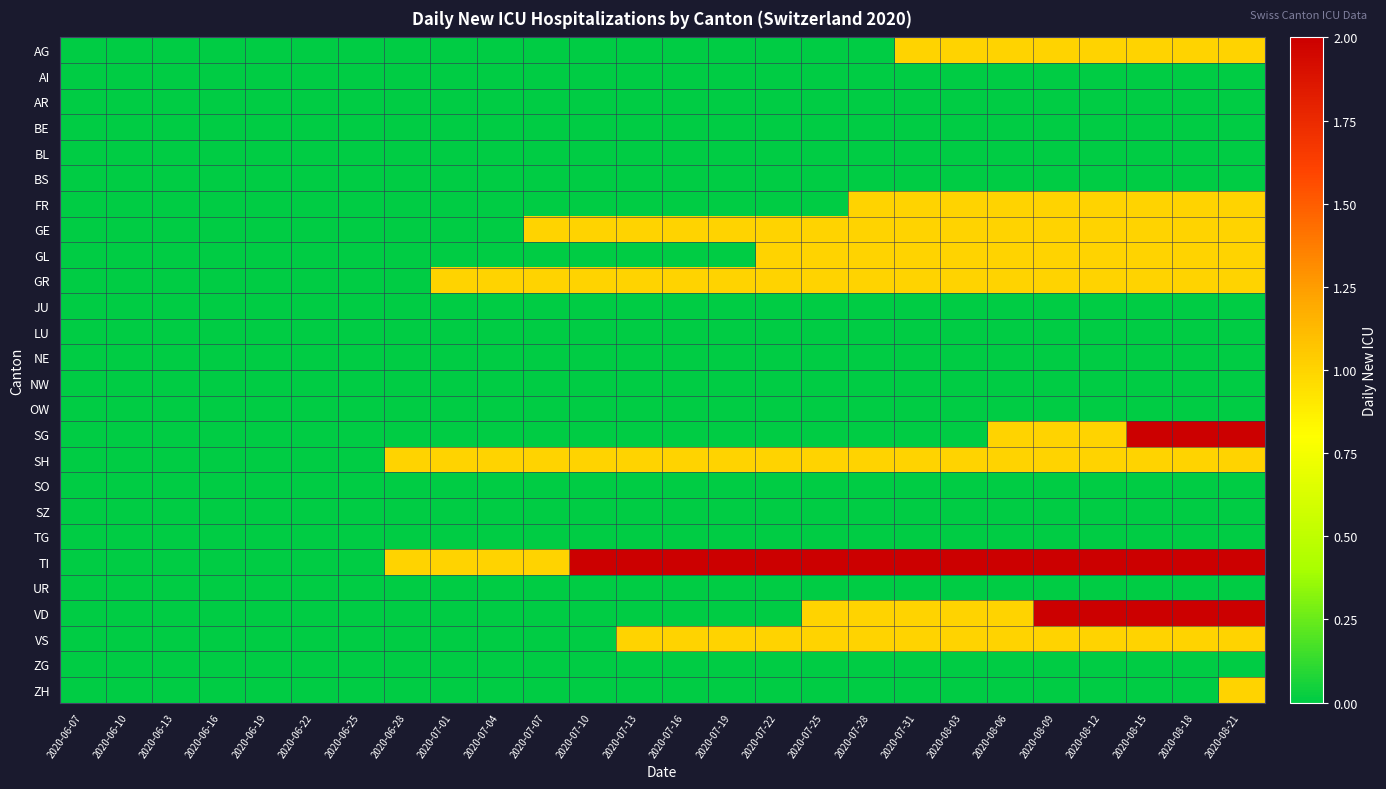

Reading left to right, list all the values displayed in this chart.

AG: 2020-06-07=0	2020-06-10=0	2020-06-13=0	2020-06-16=0	2020-06-19=0	2020-06-22=0	2020-06-25=0	2020-06-28=0	2020-07-01=0	2020-07-04=0	2020-07-07=0	2020-07-10=0	2020-07-13=0	2020-07-16=0	2020-07-19=0	2020-07-22=0	2020-07-25=0	2020-07-28=0	2020-07-31=1	2020-08-03=1	2020-08-06=1	2020-08-09=1	2020-08-12=1	2020-08-15=1	2020-08-18=1	2020-08-21=1
AI: 2020-06-07=0	2020-06-10=0	2020-06-13=0	2020-06-16=0	2020-06-19=0	2020-06-22=0	2020-06-25=0	2020-06-28=0	2020-07-01=0	2020-07-04=0	2020-07-07=0	2020-07-10=0	2020-07-13=0	2020-07-16=0	2020-07-19=0	2020-07-22=0	2020-07-25=0	2020-07-28=0	2020-07-31=0	2020-08-03=0	2020-08-06=0	2020-08-09=0	2020-08-12=0	2020-08-15=0	2020-08-18=0	2020-08-21=0
AR: 2020-06-07=0	2020-06-10=0	2020-06-13=0	2020-06-16=0	2020-06-19=0	2020-06-22=0	2020-06-25=0	2020-06-28=0	2020-07-01=0	2020-07-04=0	2020-07-07=0	2020-07-10=0	2020-07-13=0	2020-07-16=0	2020-07-19=0	2020-07-22=0	2020-07-25=0	2020-07-28=0	2020-07-31=0	2020-08-03=0	2020-08-06=0	2020-08-09=0	2020-08-12=0	2020-08-15=0	2020-08-18=0	2020-08-21=0
BE: 2020-06-07=0	2020-06-10=0	2020-06-13=0	2020-06-16=0	2020-06-19=0	2020-06-22=0	2020-06-25=0	2020-06-28=0	2020-07-01=0	2020-07-04=0	2020-07-07=0	2020-07-10=0	2020-07-13=0	2020-07-16=0	2020-07-19=0	2020-07-22=0	2020-07-25=0	2020-07-28=0	2020-07-31=0	2020-08-03=0	2020-08-06=0	2020-08-09=0	2020-08-12=0	2020-08-15=0	2020-08-18=0	2020-08-21=0
BL: 2020-06-07=0	2020-06-10=0	2020-06-13=0	2020-06-16=0	2020-06-19=0	2020-06-22=0	2020-06-25=0	2020-06-28=0	2020-07-01=0	2020-07-04=0	2020-07-07=0	2020-07-10=0	2020-07-13=0	2020-07-16=0	2020-07-19=0	2020-07-22=0	2020-07-25=0	2020-07-28=0	2020-07-31=0	2020-08-03=0	2020-08-06=0	2020-08-09=0	2020-08-12=0	2020-08-15=0	2020-08-18=0	2020-08-21=0
BS: 2020-06-07=0	2020-06-10=0	2020-06-13=0	2020-06-16=0	2020-06-19=0	2020-06-22=0	2020-06-25=0	2020-06-28=0	2020-07-01=0	2020-07-04=0	2020-07-07=0	2020-07-10=0	2020-07-13=0	2020-07-16=0	2020-07-19=0	2020-07-22=0	2020-07-25=0	2020-07-28=0	2020-07-31=0	2020-08-03=0	2020-08-06=0	2020-08-09=0	2020-08-12=0	2020-08-15=0	2020-08-18=0	2020-08-21=0
FR: 2020-06-07=0	2020-06-10=0	2020-06-13=0	2020-06-16=0	2020-06-19=0	2020-06-22=0	2020-06-25=0	2020-06-28=0	2020-07-01=0	2020-07-04=0	2020-07-07=0	2020-07-10=0	2020-07-13=0	2020-07-16=0	2020-07-19=0	2020-07-22=0	2020-07-25=0	2020-07-28=1	2020-07-31=1	2020-08-03=1	2020-08-06=1	2020-08-09=1	2020-08-12=1	2020-08-15=1	2020-08-18=1	2020-08-21=1
GE: 2020-06-07=0	2020-06-10=0	2020-06-13=0	2020-06-16=0	2020-06-19=0	2020-06-22=0	2020-06-25=0	2020-06-28=0	2020-07-01=0	2020-07-04=0	2020-07-07=1	2020-07-10=1	2020-07-13=1	2020-07-16=1	2020-07-19=1	2020-07-22=1	2020-07-25=1	2020-07-28=1	2020-07-31=1	2020-08-03=1	2020-08-06=1	2020-08-09=1	2020-08-12=1	2020-08-15=1	2020-08-18=1	2020-08-21=1
GL: 2020-06-07=0	2020-06-10=0	2020-06-13=0	2020-06-16=0	2020-06-19=0	2020-06-22=0	2020-06-25=0	2020-06-28=0	2020-07-01=0	2020-07-04=0	2020-07-07=0	2020-07-10=0	2020-07-13=0	2020-07-16=0	2020-07-19=0	2020-07-22=1	2020-07-25=1	2020-07-28=1	2020-07-31=1	2020-08-03=1	2020-08-06=1	2020-08-09=1	2020-08-12=1	2020-08-15=1	2020-08-18=1	2020-08-21=1
GR: 2020-06-07=0	2020-06-10=0	2020-06-13=0	2020-06-16=0	2020-06-19=0	2020-06-22=0	2020-06-25=0	2020-06-28=0	2020-07-01=1	2020-07-04=1	2020-07-07=1	2020-07-10=1	2020-07-13=1	2020-07-16=1	2020-07-19=1	2020-07-22=1	2020-07-25=1	2020-07-28=1	2020-07-31=1	2020-08-03=1	2020-08-06=1	2020-08-09=1	2020-08-12=1	2020-08-15=1	2020-08-18=1	2020-08-21=1
JU: 2020-06-07=0	2020-06-10=0	2020-06-13=0	2020-06-16=0	2020-06-19=0	2020-06-22=0	2020-06-25=0	2020-06-28=0	2020-07-01=0	2020-07-04=0	2020-07-07=0	2020-07-10=0	2020-07-13=0	2020-07-16=0	2020-07-19=0	2020-07-22=0	2020-07-25=0	2020-07-28=0	2020-07-31=0	2020-08-03=0	2020-08-06=0	2020-08-09=0	2020-08-12=0	2020-08-15=0	2020-08-18=0	2020-08-21=0
LU: 2020-06-07=0	2020-06-10=0	2020-06-13=0	2020-06-16=0	2020-06-19=0	2020-06-22=0	2020-06-25=0	2020-06-28=0	2020-07-01=0	2020-07-04=0	2020-07-07=0	2020-07-10=0	2020-07-13=0	2020-07-16=0	2020-07-19=0	2020-07-22=0	2020-07-25=0	2020-07-28=0	2020-07-31=0	2020-08-03=0	2020-08-06=0	2020-08-09=0	2020-08-12=0	2020-08-15=0	2020-08-18=0	2020-08-21=0
NE: 2020-06-07=0	2020-06-10=0	2020-06-13=0	2020-06-16=0	2020-06-19=0	2020-06-22=0	2020-06-25=0	2020-06-28=0	2020-07-01=0	2020-07-04=0	2020-07-07=0	2020-07-10=0	2020-07-13=0	2020-07-16=0	2020-07-19=0	2020-07-22=0	2020-07-25=0	2020-07-28=0	2020-07-31=0	2020-08-03=0	2020-08-06=0	2020-08-09=0	2020-08-12=0	2020-08-15=0	2020-08-18=0	2020-08-21=0
NW: 2020-06-07=0	2020-06-10=0	2020-06-13=0	2020-06-16=0	2020-06-19=0	2020-06-22=0	2020-06-25=0	2020-06-28=0	2020-07-01=0	2020-07-04=0	2020-07-07=0	2020-07-10=0	2020-07-13=0	2020-07-16=0	2020-07-19=0	2020-07-22=0	2020-07-25=0	2020-07-28=0	2020-07-31=0	2020-08-03=0	2020-08-06=0	2020-08-09=0	2020-08-12=0	2020-08-15=0	2020-08-18=0	2020-08-21=0
OW: 2020-06-07=0	2020-06-10=0	2020-06-13=0	2020-06-16=0	2020-06-19=0	2020-06-22=0	2020-06-25=0	2020-06-28=0	2020-07-01=0	2020-07-04=0	2020-07-07=0	2020-07-10=0	2020-07-13=0	2020-07-16=0	2020-07-19=0	2020-07-22=0	2020-07-25=0	2020-07-28=0	2020-07-31=0	2020-08-03=0	2020-08-06=0	2020-08-09=0	2020-08-12=0	2020-08-15=0	2020-08-18=0	2020-08-21=0
SG: 2020-06-07=0	2020-06-10=0	2020-06-13=0	2020-06-16=0	2020-06-19=0	2020-06-22=0	2020-06-25=0	2020-06-28=0	2020-07-01=0	2020-07-04=0	2020-07-07=0	2020-07-10=0	2020-07-13=0	2020-07-16=0	2020-07-19=0	2020-07-22=0	2020-07-25=0	2020-07-28=0	2020-07-31=0	2020-08-03=0	2020-08-06=1	2020-08-09=1	2020-08-12=1	2020-08-15=2	2020-08-18=2	2020-08-21=2
SH: 2020-06-07=0	2020-06-10=0	2020-06-13=0	2020-06-16=0	2020-06-19=0	2020-06-22=0	2020-06-25=0	2020-06-28=1	2020-07-01=1	2020-07-04=1	2020-07-07=1	2020-07-10=1	2020-07-13=1	2020-07-16=1	2020-07-19=1	2020-07-22=1	2020-07-25=1	2020-07-28=1	2020-07-31=1	2020-08-03=1	2020-08-06=1	2020-08-09=1	2020-08-12=1	2020-08-15=1	2020-08-18=1	2020-08-21=1
SO: 2020-06-07=0	2020-06-10=0	2020-06-13=0	2020-06-16=0	2020-06-19=0	2020-06-22=0	2020-06-25=0	2020-06-28=0	2020-07-01=0	2020-07-04=0	2020-07-07=0	2020-07-10=0	2020-07-13=0	2020-07-16=0	2020-07-19=0	2020-07-22=0	2020-07-25=0	2020-07-28=0	2020-07-31=0	2020-08-03=0	2020-08-06=0	2020-08-09=0	2020-08-12=0	2020-08-15=0	2020-08-18=0	2020-08-21=0
SZ: 2020-06-07=0	2020-06-10=0	2020-06-13=0	2020-06-16=0	2020-06-19=0	2020-06-22=0	2020-06-25=0	2020-06-28=0	2020-07-01=0	2020-07-04=0	2020-07-07=0	2020-07-10=0	2020-07-13=0	2020-07-16=0	2020-07-19=0	2020-07-22=0	2020-07-25=0	2020-07-28=0	2020-07-31=0	2020-08-03=0	2020-08-06=0	2020-08-09=0	2020-08-12=0	2020-08-15=0	2020-08-18=0	2020-08-21=0
TG: 2020-06-07=0	2020-06-10=0	2020-06-13=0	2020-06-16=0	2020-06-19=0	2020-06-22=0	2020-06-25=0	2020-06-28=0	2020-07-01=0	2020-07-04=0	2020-07-07=0	2020-07-10=0	2020-07-13=0	2020-07-16=0	2020-07-19=0	2020-07-22=0	2020-07-25=0	2020-07-28=0	2020-07-31=0	2020-08-03=0	2020-08-06=0	2020-08-09=0	2020-08-12=0	2020-08-15=0	2020-08-18=0	2020-08-21=0
TI: 2020-06-07=0	2020-06-10=0	2020-06-13=0	2020-06-16=0	2020-06-19=0	2020-06-22=0	2020-06-25=0	2020-06-28=1	2020-07-01=1	2020-07-04=1	2020-07-07=1	2020-07-10=2	2020-07-13=2	2020-07-16=2	2020-07-19=2	2020-07-22=2	2020-07-25=2	2020-07-28=2	2020-07-31=2	2020-08-03=2	2020-08-06=2	2020-08-09=2	2020-08-12=2	2020-08-15=2	2020-08-18=2	2020-08-21=2
UR: 2020-06-07=0	2020-06-10=0	2020-06-13=0	2020-06-16=0	2020-06-19=0	2020-06-22=0	2020-06-25=0	2020-06-28=0	2020-07-01=0	2020-07-04=0	2020-07-07=0	2020-07-10=0	2020-07-13=0	2020-07-16=0	2020-07-19=0	2020-07-22=0	2020-07-25=0	2020-07-28=0	2020-07-31=0	2020-08-03=0	2020-08-06=0	2020-08-09=0	2020-08-12=0	2020-08-15=0	2020-08-18=0	2020-08-21=0
VD: 2020-06-07=0	2020-06-10=0	2020-06-13=0	2020-06-16=0	2020-06-19=0	2020-06-22=0	2020-06-25=0	2020-06-28=0	2020-07-01=0	2020-07-04=0	2020-07-07=0	2020-07-10=0	2020-07-13=0	2020-07-16=0	2020-07-19=0	2020-07-22=0	2020-07-25=1	2020-07-28=1	2020-07-31=1	2020-08-03=1	2020-08-06=1	2020-08-09=2	2020-08-12=2	2020-08-15=2	2020-08-18=2	2020-08-21=2
VS: 2020-06-07=0	2020-06-10=0	2020-06-13=0	2020-06-16=0	2020-06-19=0	2020-06-22=0	2020-06-25=0	2020-06-28=0	2020-07-01=0	2020-07-04=0	2020-07-07=0	2020-07-10=0	2020-07-13=1	2020-07-16=1	2020-07-19=1	2020-07-22=1	2020-07-25=1	2020-07-28=1	2020-07-31=1	2020-08-03=1	2020-08-06=1	2020-08-09=1	2020-08-12=1	2020-08-15=1	2020-08-18=1	2020-08-21=1
ZG: 2020-06-07=0	2020-06-10=0	2020-06-13=0	2020-06-16=0	2020-06-19=0	2020-06-22=0	2020-06-25=0	2020-06-28=0	2020-07-01=0	2020-07-04=0	2020-07-07=0	2020-07-10=0	2020-07-13=0	2020-07-16=0	2020-07-19=0	2020-07-22=0	2020-07-25=0	2020-07-28=0	2020-07-31=0	2020-08-03=0	2020-08-06=0	2020-08-09=0	2020-08-12=0	2020-08-15=0	2020-08-18=0	2020-08-21=0
ZH: 2020-06-07=0	2020-06-10=0	2020-06-13=0	2020-06-16=0	2020-06-19=0	2020-06-22=0	2020-06-25=0	2020-06-28=0	2020-07-01=0	2020-07-04=0	2020-07-07=0	2020-07-10=0	2020-07-13=0	2020-07-16=0	2020-07-19=0	2020-07-22=0	2020-07-25=0	2020-07-28=0	2020-07-31=0	2020-08-03=0	2020-08-06=0	2020-08-09=0	2020-08-12=0	2020-08-15=0	2020-08-18=0	2020-08-21=1